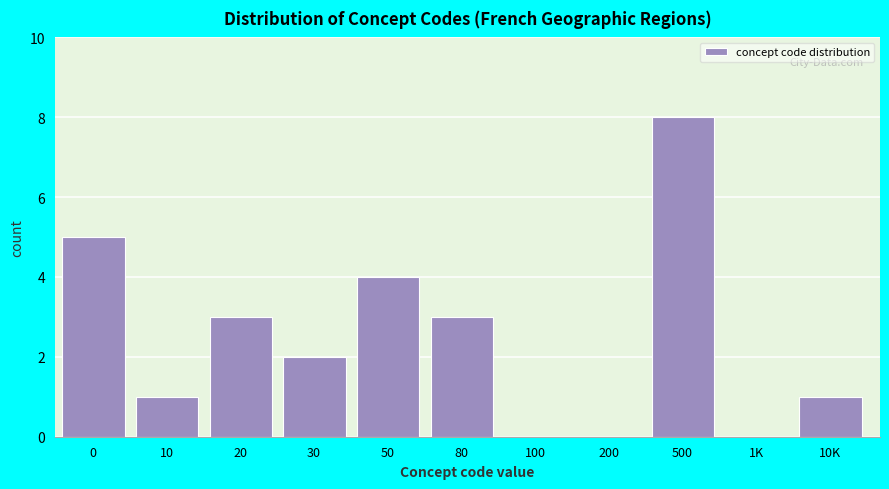

Reading left to right, what are all the values shown in this chart?

0=5	10=1	20=3	30=2	50=4	80=3	100=0	200=0	500=8	1K=0	10K=1